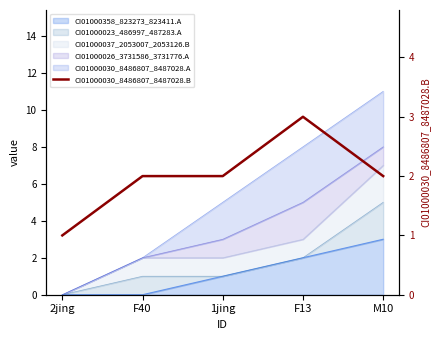

What is the change in value from 2jing to F13?

+2